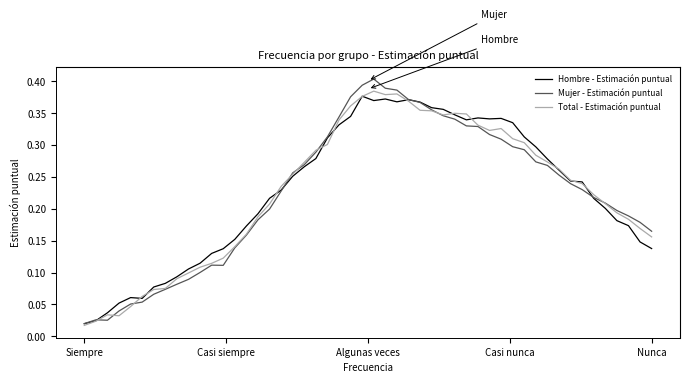

Where is Hombre - Estimación puntual nearest to the value 0?

Siempre